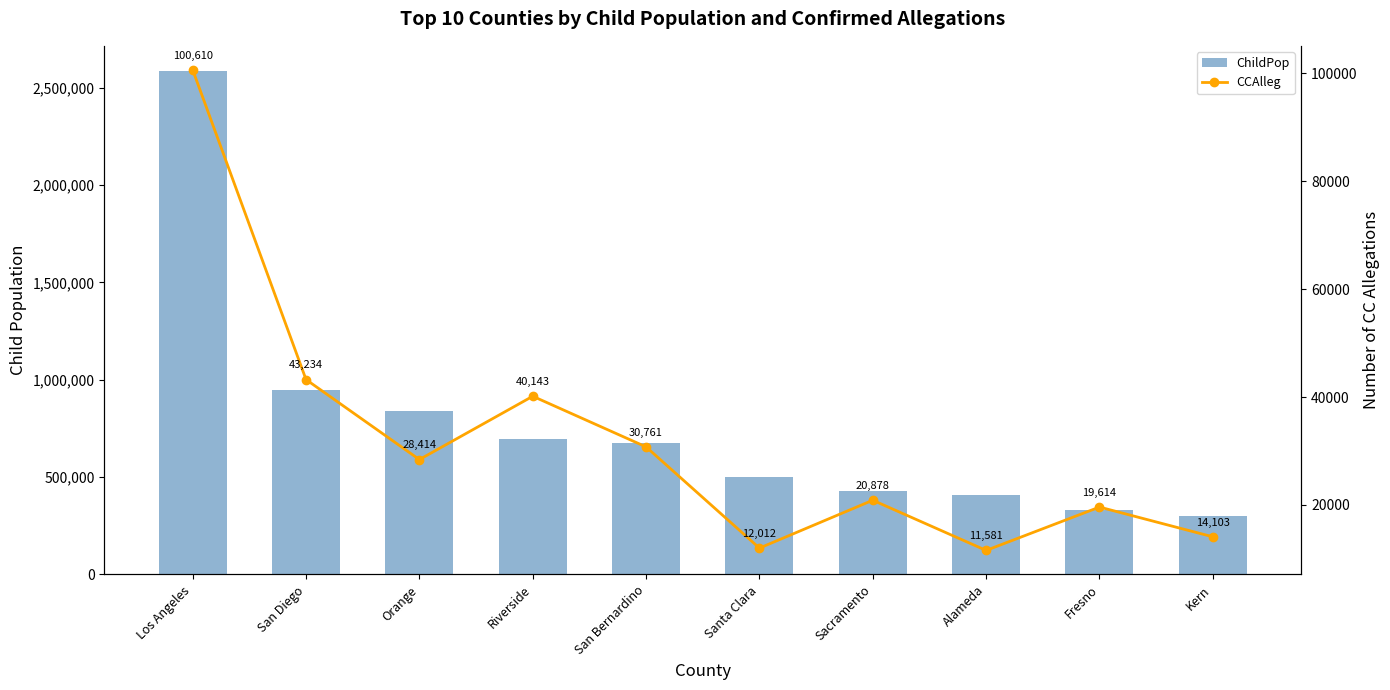

What are all the series names shown in the legend?

ChildPop, CCAlleg